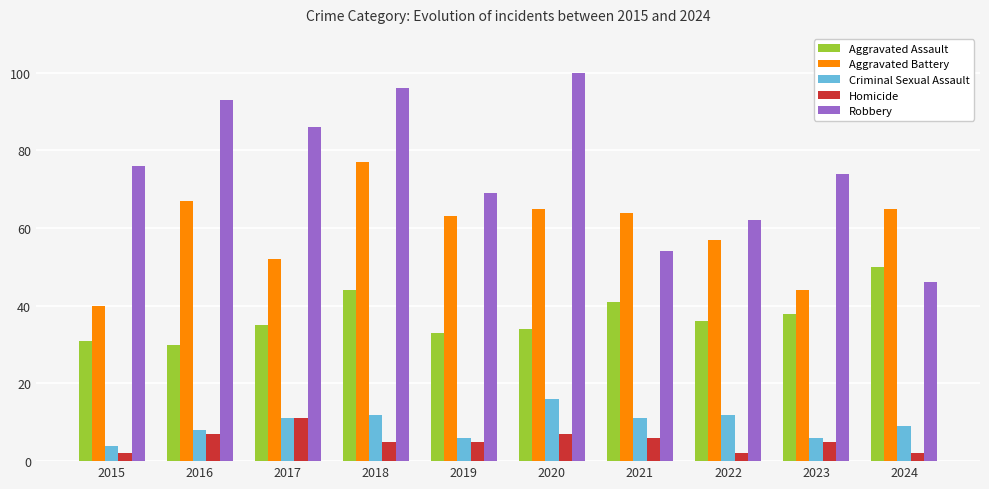

What is the approximate value of Criminal Sexual Assault at 2020, to the nearest 5?

15